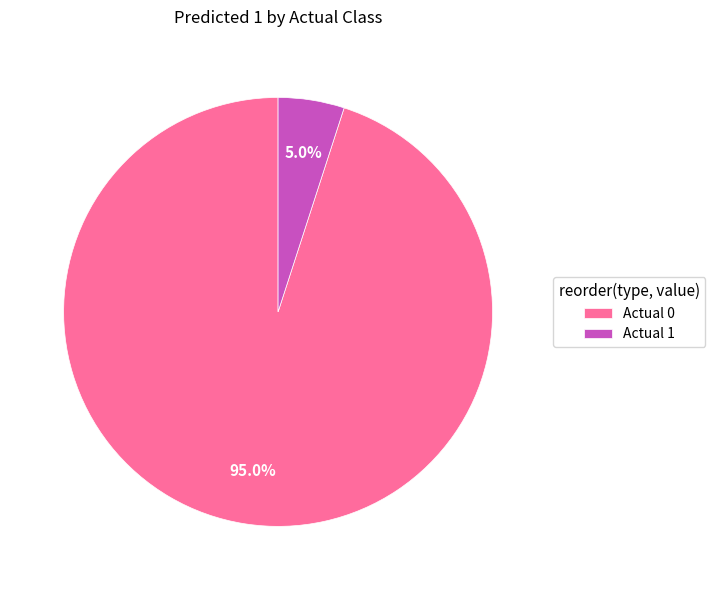

How many slices are in this pie chart?

2